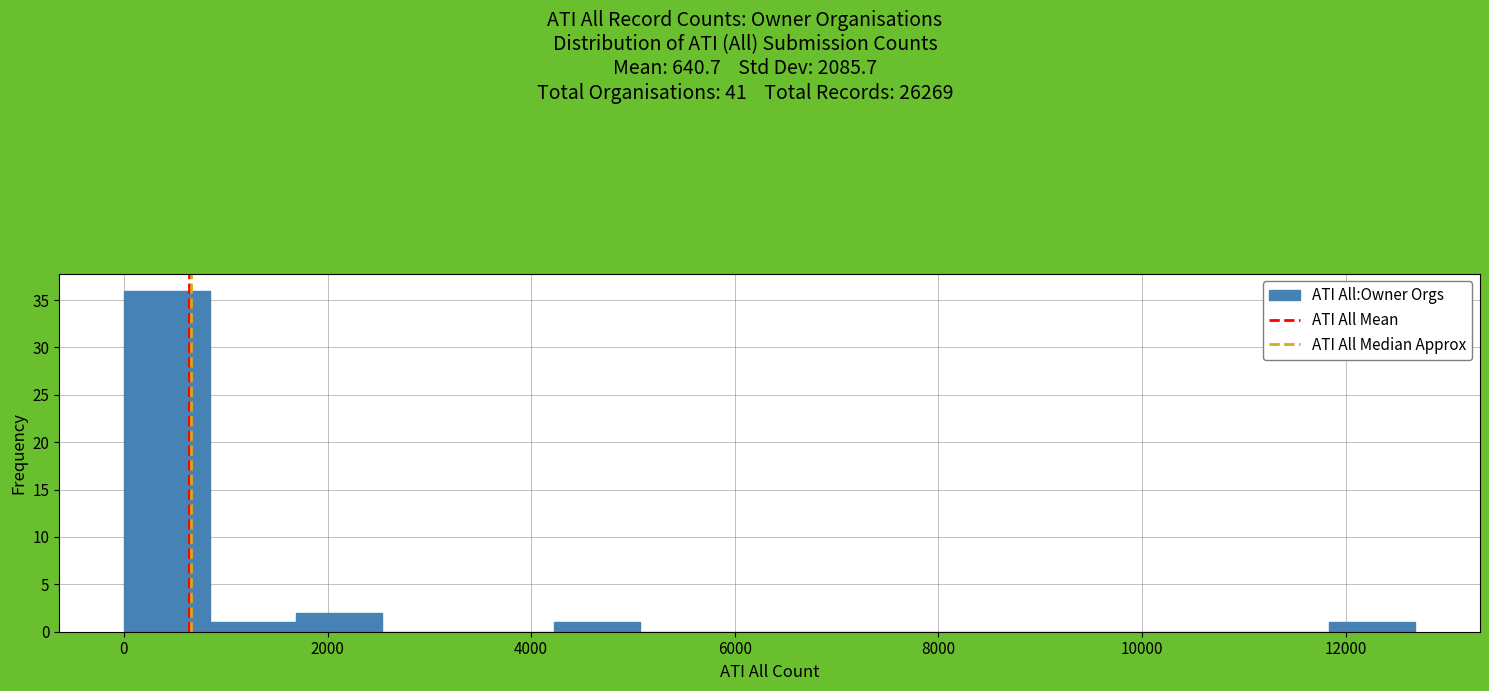

Reading left to right, transcribe this chart: for each bar, give the range it covers on the x-axis and its height. Neither the bar edges nor the heights are printed on the chart, so give them approximately, as read against the axes.

0 to 800: 36
800 to 1600: 1
1600 to 2600: 2
2600 to 3400: 0
3400 to 4200: 0
4200 to 5000: 1
5000 to 6000: 0
6000 to 6800: 0
6800 to 7600: 0
7600 to 8400: 0
8400 to 9400: 0
9400 to 10200: 0
10200 to 11000: 0
11000 to 11800: 0
11800 to 12600: 1